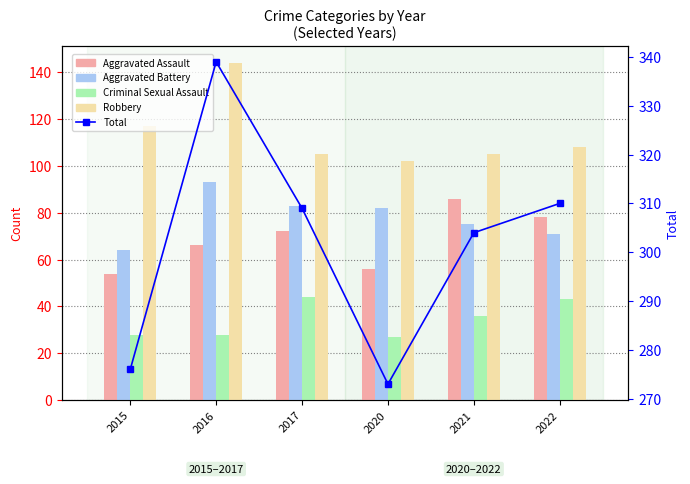

Where does the Total series first go above 309?

2016